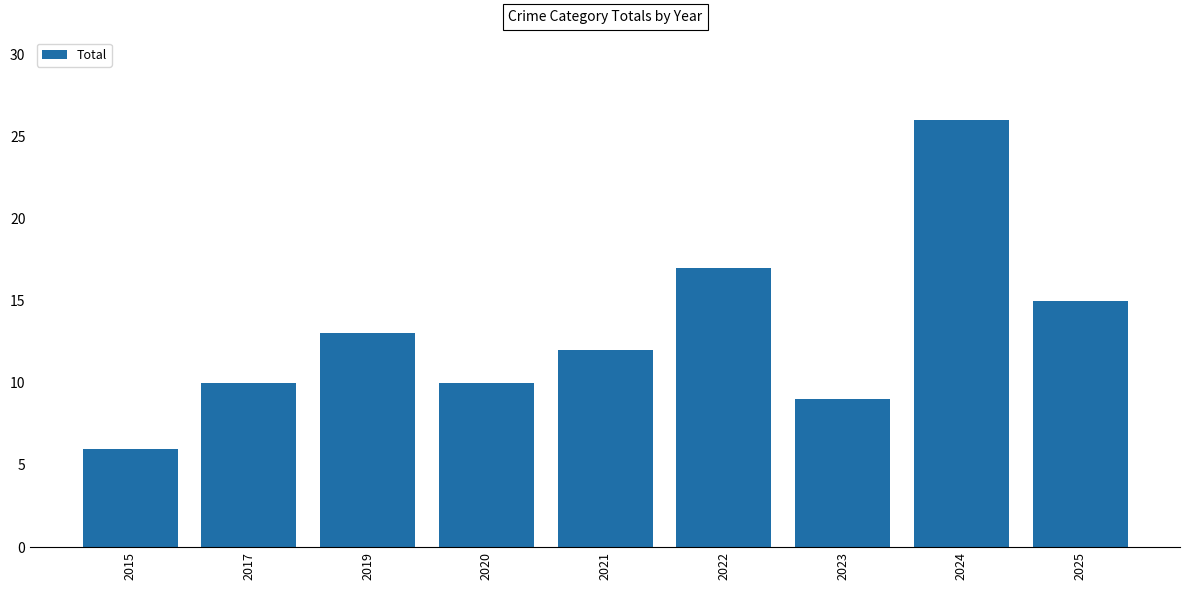

How many series are shown in this chart?

1